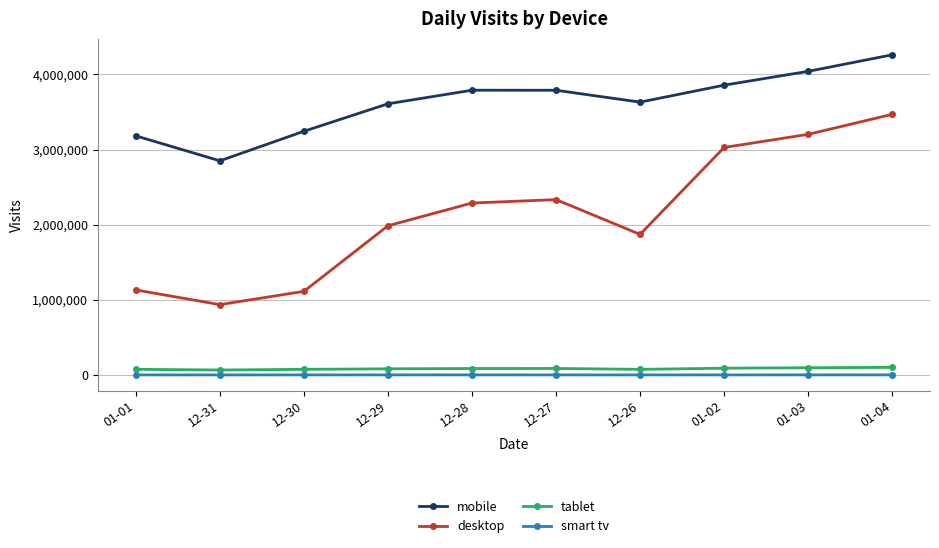

Does the chart have visible grid lines?

Yes